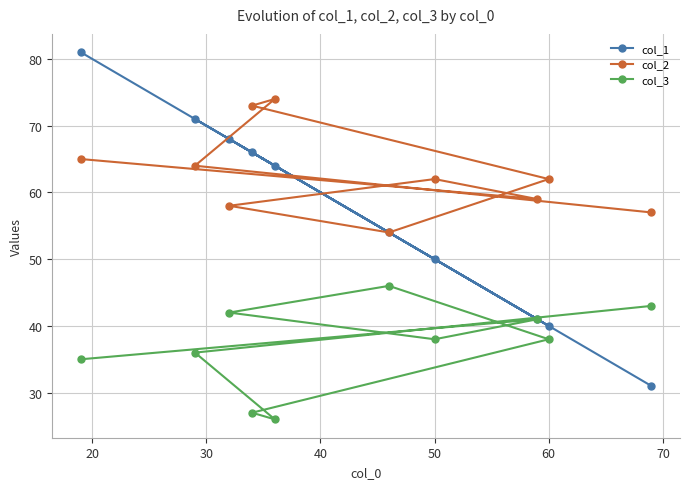

True or false: col_1 has a value of 31 at 50.

False